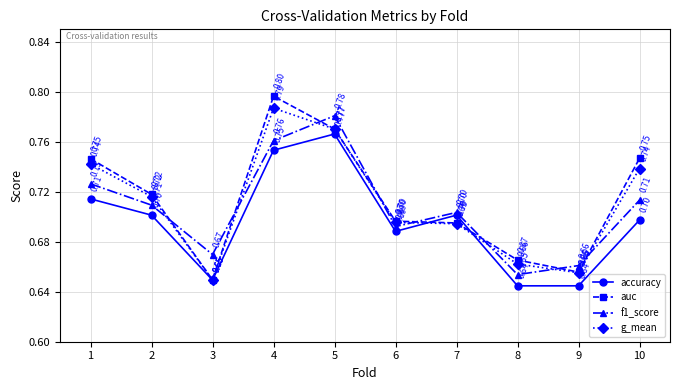

Is the value of f1_score at 6 greater than the value of accuracy at 9?

Yes